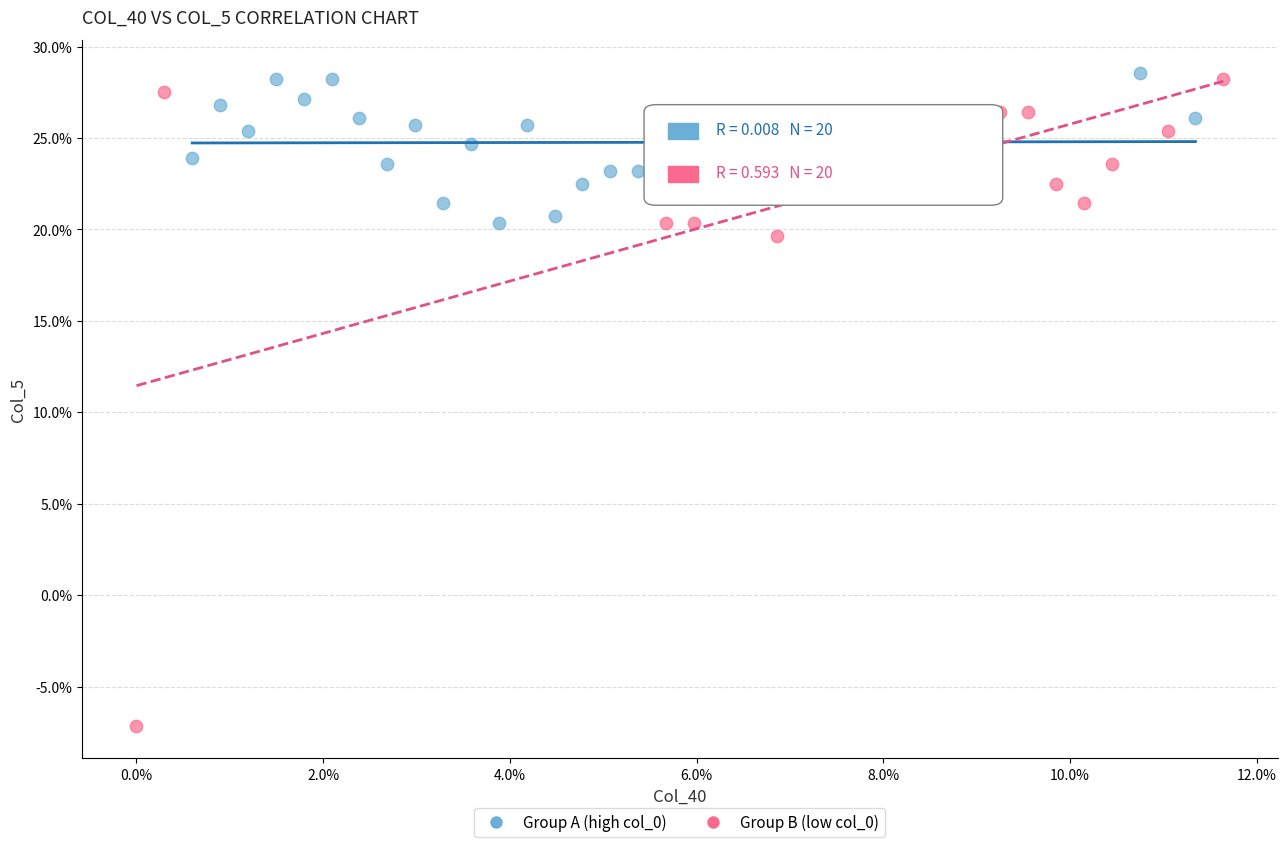

What are all the series names shown in the legend?

Group A (high col_0), Group B (low col_0)